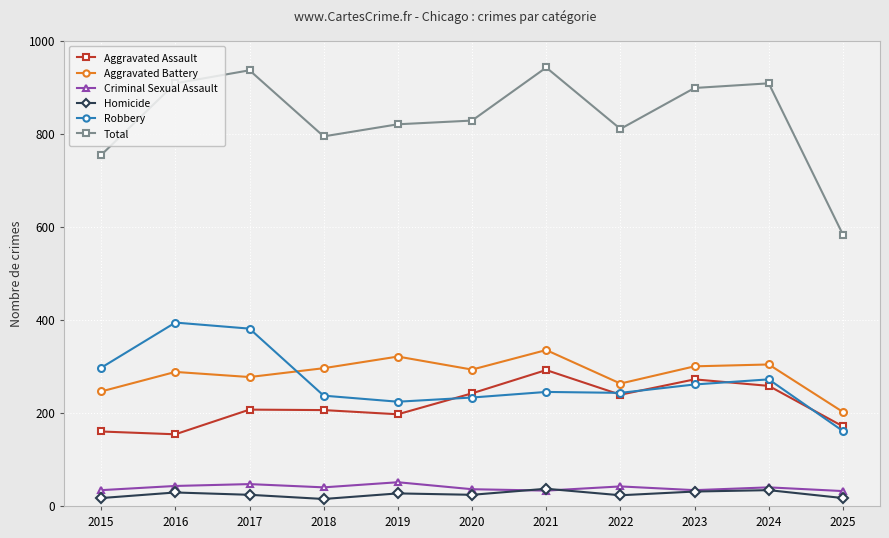

At how many categories does at least one series exceed 443?

11